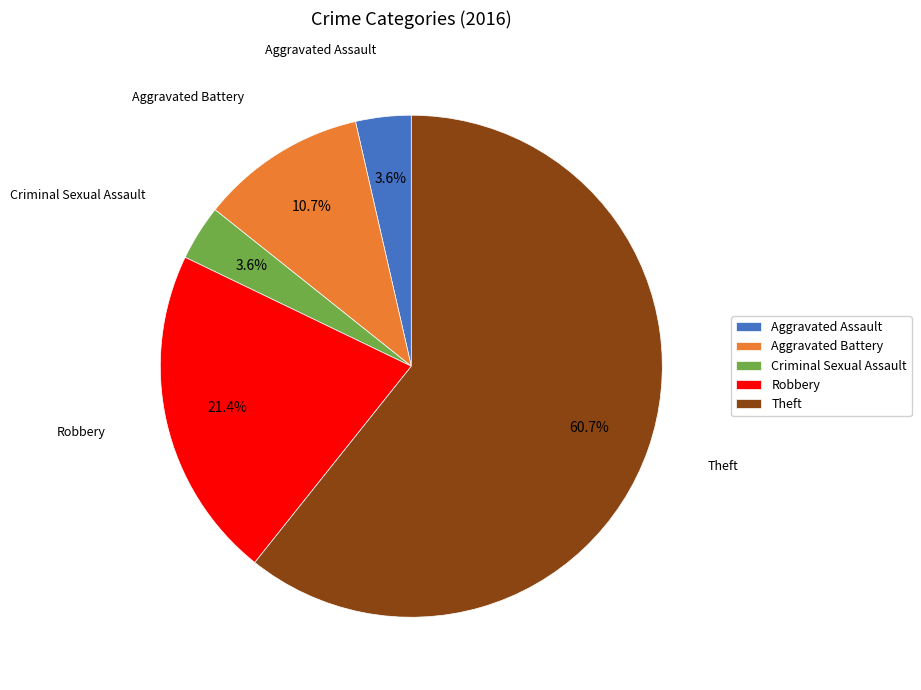

Between Theft and Aggravated Assault, which is larger?

Theft